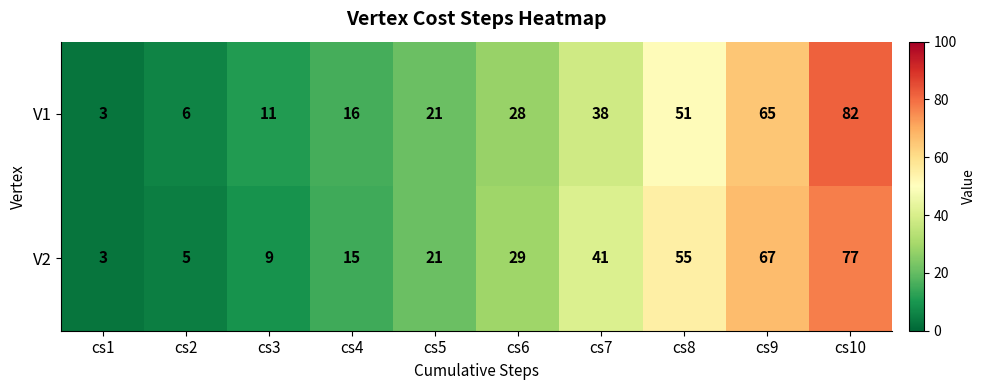

The value of V1 at cs10 is 82. True or false?

True